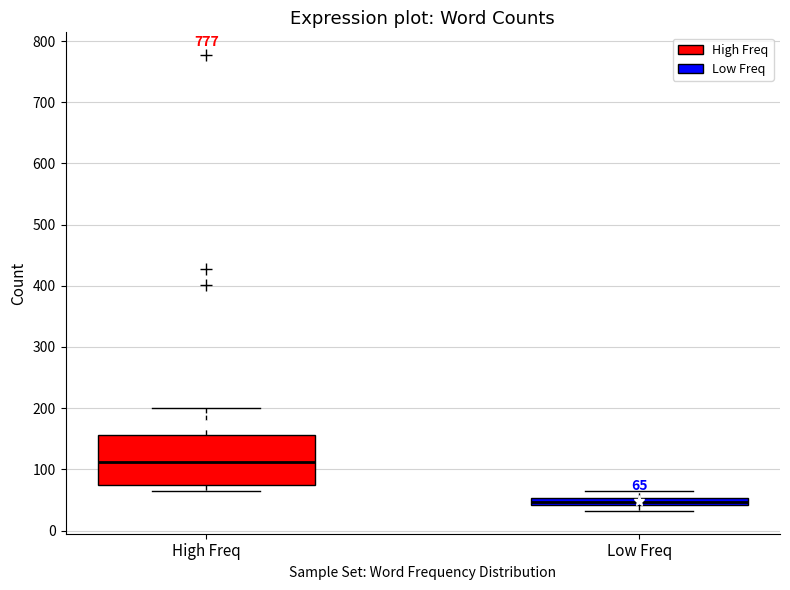

Comparing the boxes themselves (not the whiskers), which one is the tallest?

High Freq